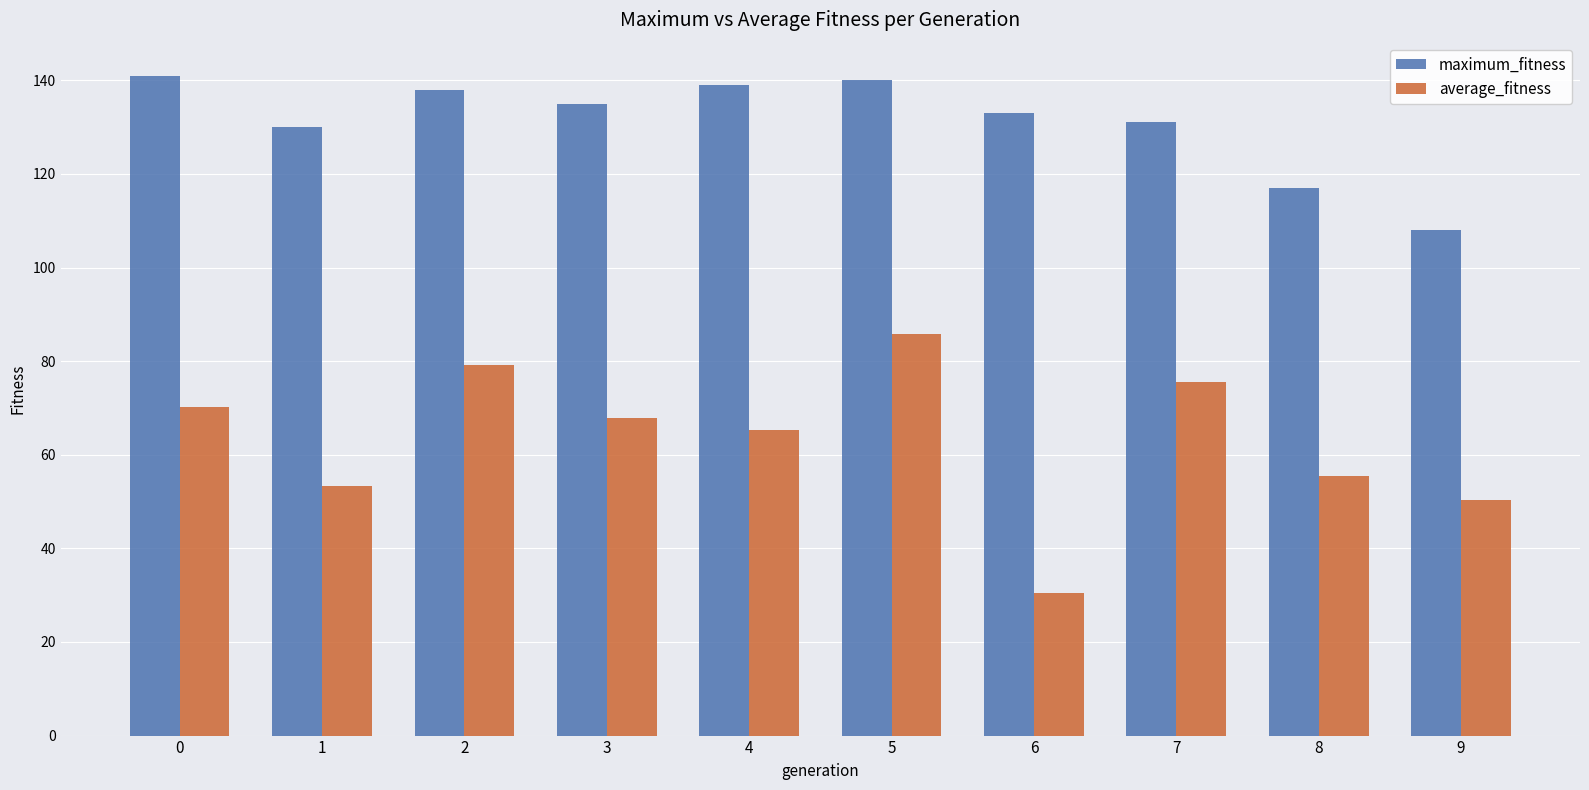

Which series has the widest spread of values?

average_fitness